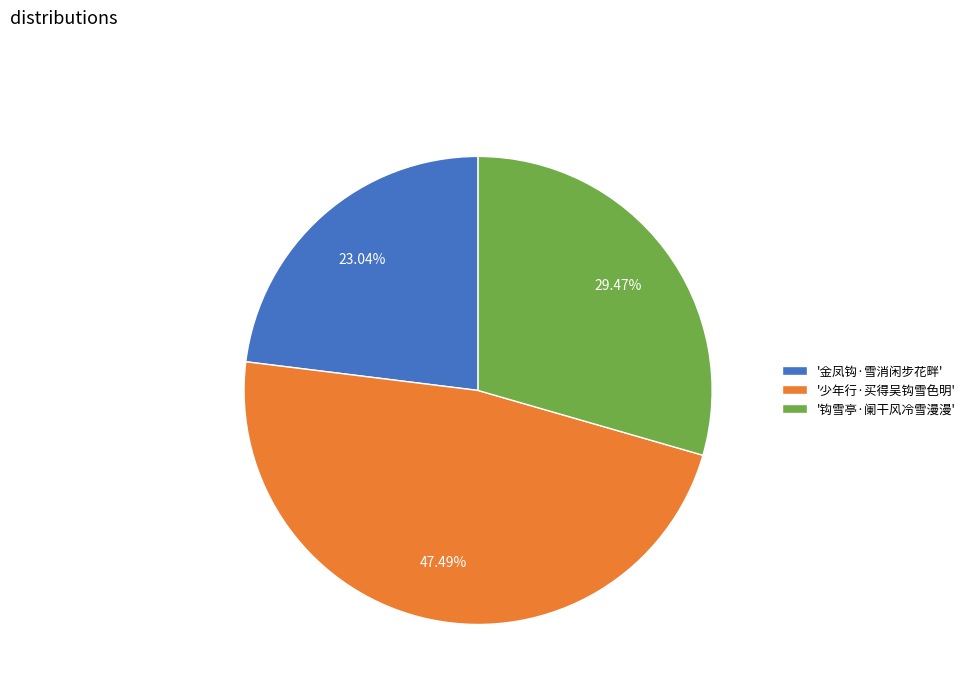

Count the number of slices in the pie.

3